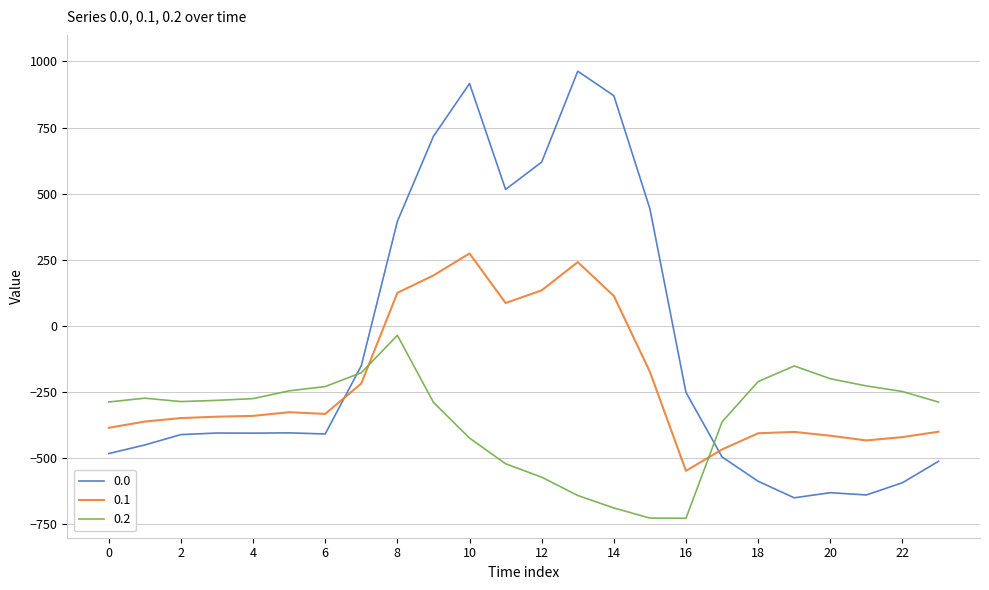

List the series in order of their overall mean, highest first.

0.0, 0.1, 0.2